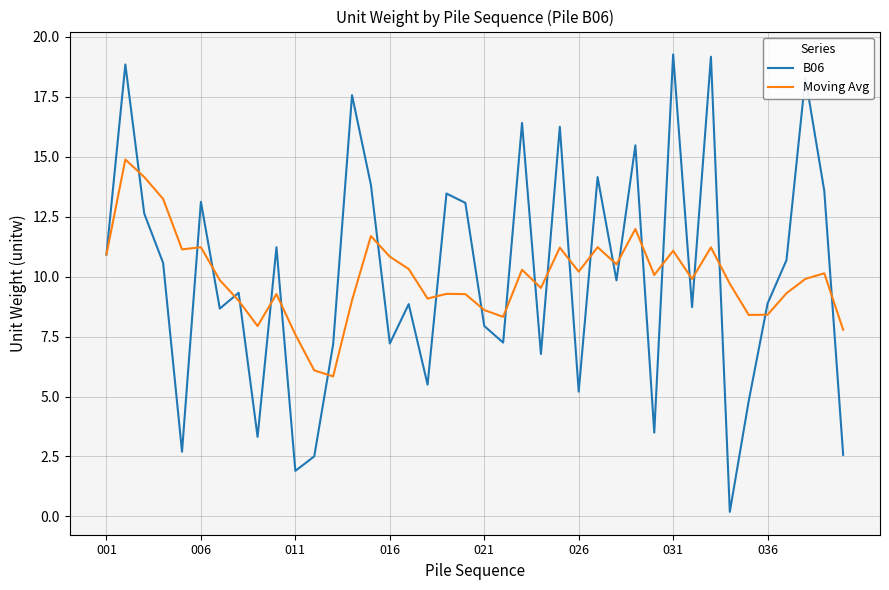

Which series has the largest range (max minus min)?

B06